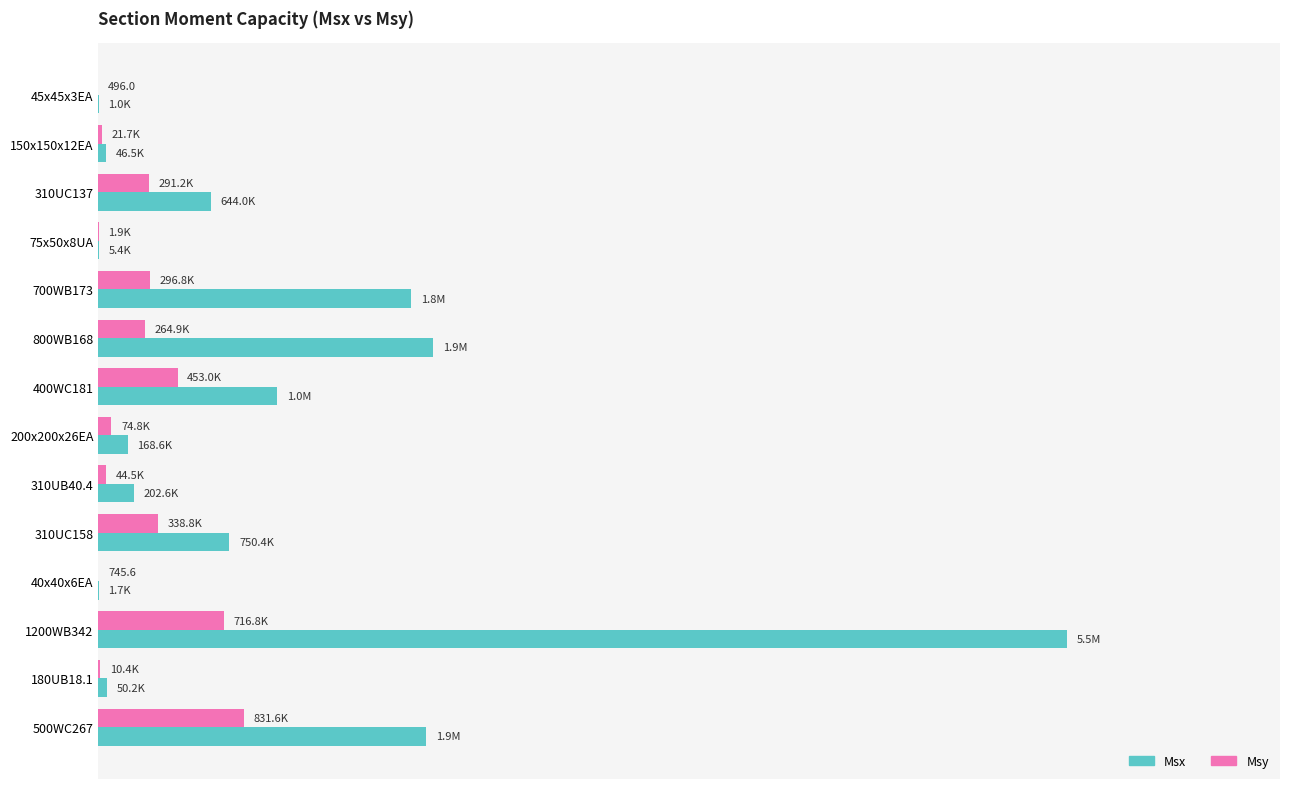

What are all the series names shown in the legend?

Msx, Msy